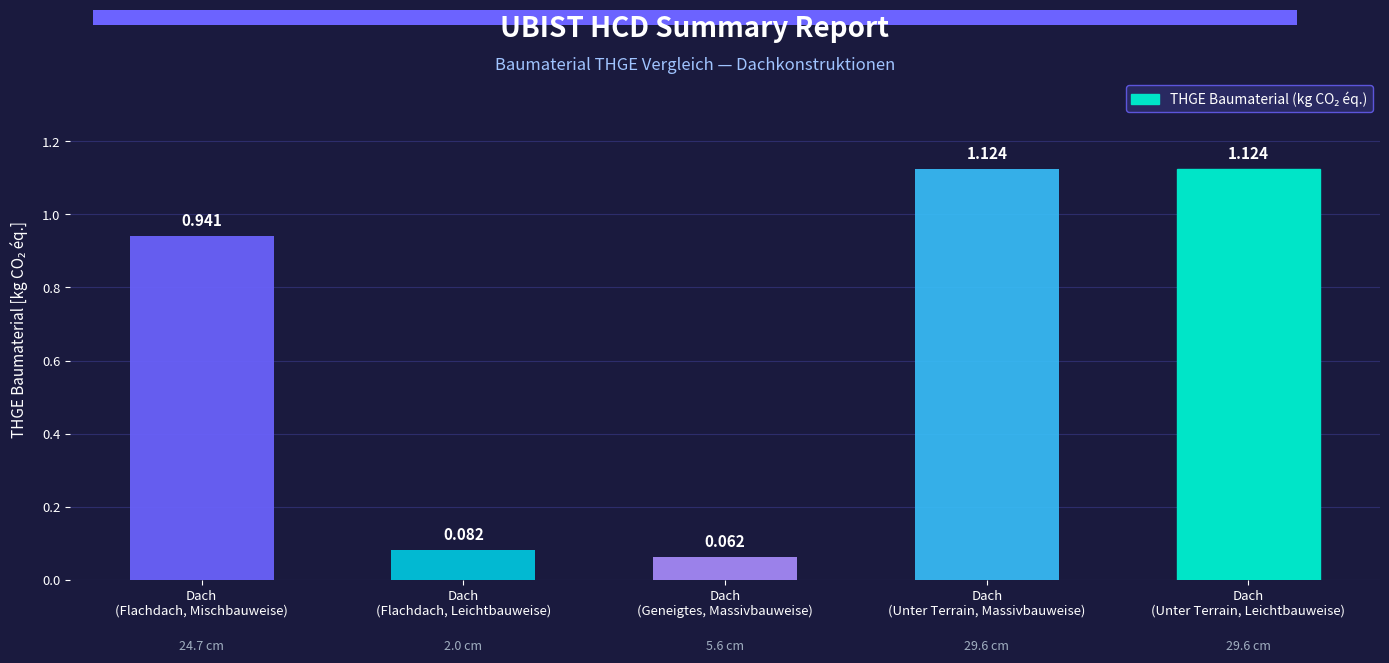

How many series are shown in this chart?

1